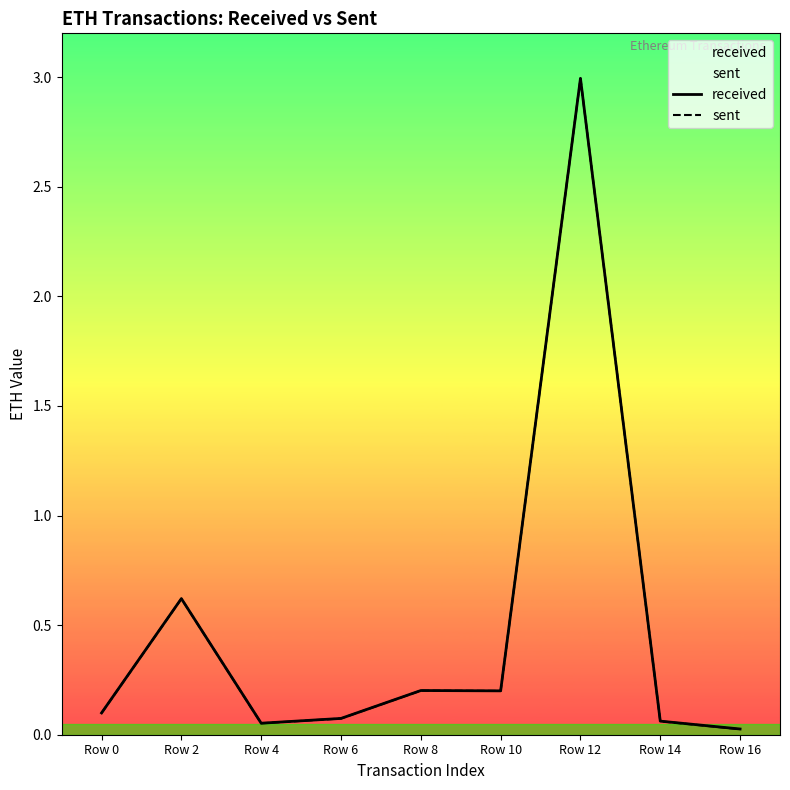

Does the chart display data point markers on the line(s)?

No